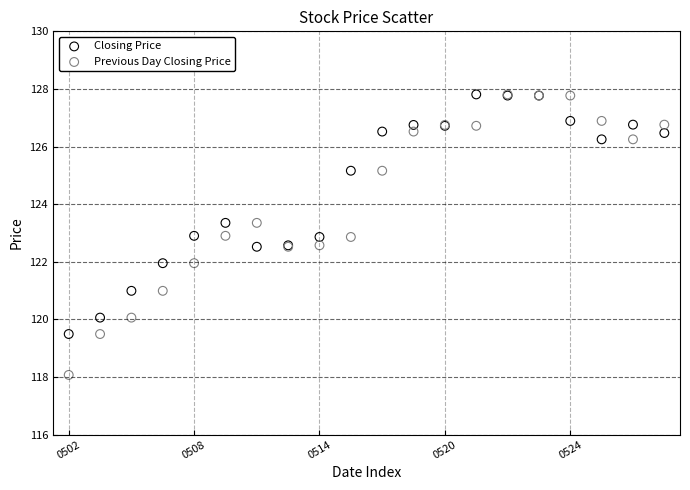

What are all the series names shown in the legend?

Closing Price, Previous Day Closing Price